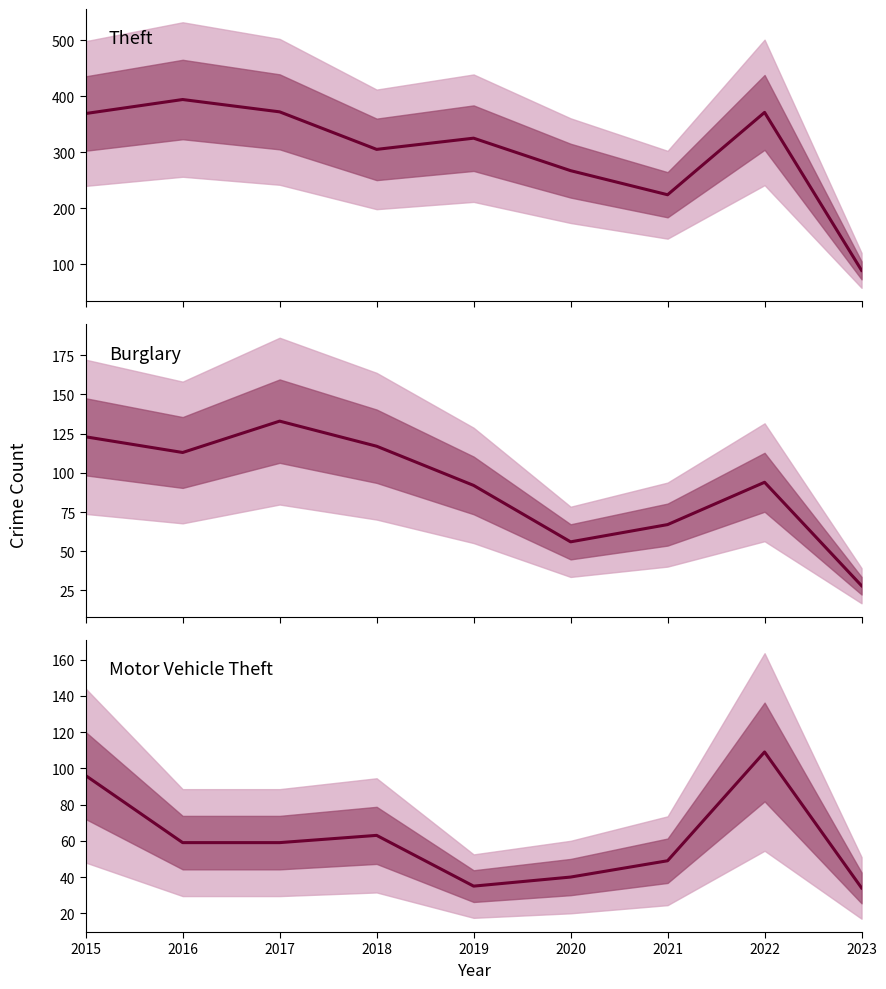

What is the difference between the maximum and minimum values in the Burglary series?

105